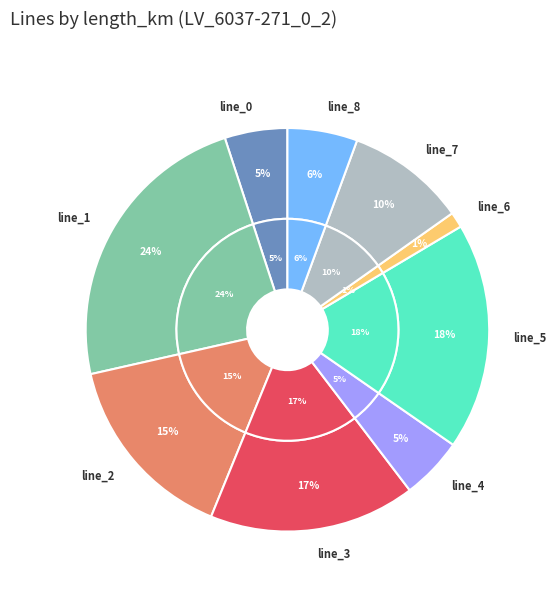

Which category has the smallest portion of the pie?

line_6